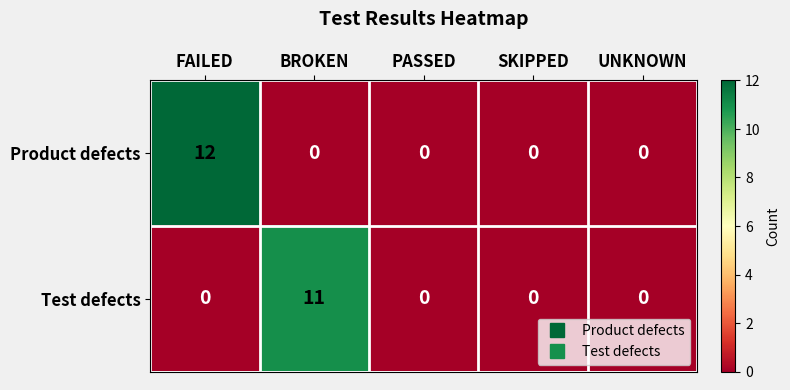

How many series are shown in this chart?

2